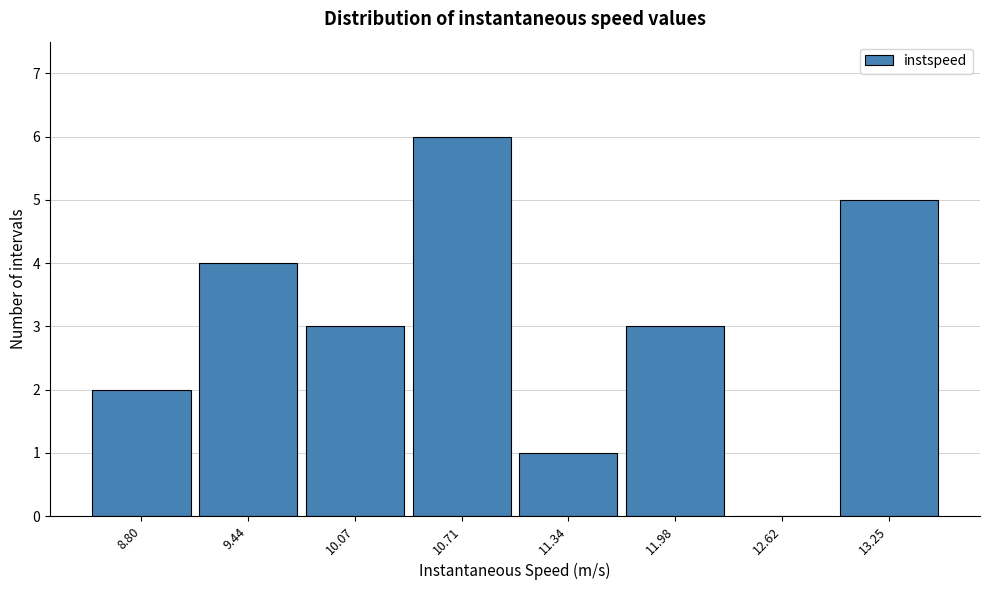

Reading left to right, list all the values displayed in this chart.

8.80=2	9.44=4	10.07=3	10.71=6	11.34=1	11.98=3	12.62=0	13.25=5